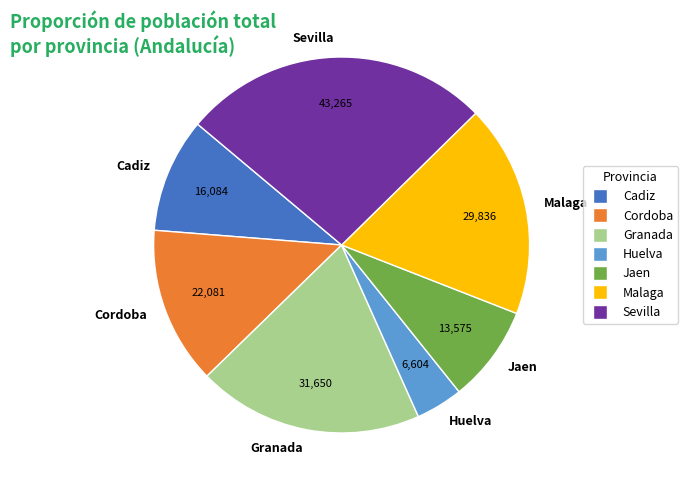

Which slice is the largest?

Sevilla